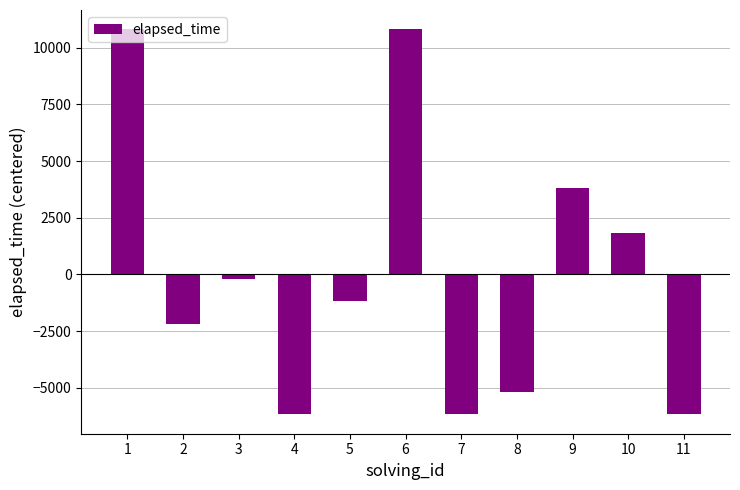

What is the greatest value displayed?

10818.2